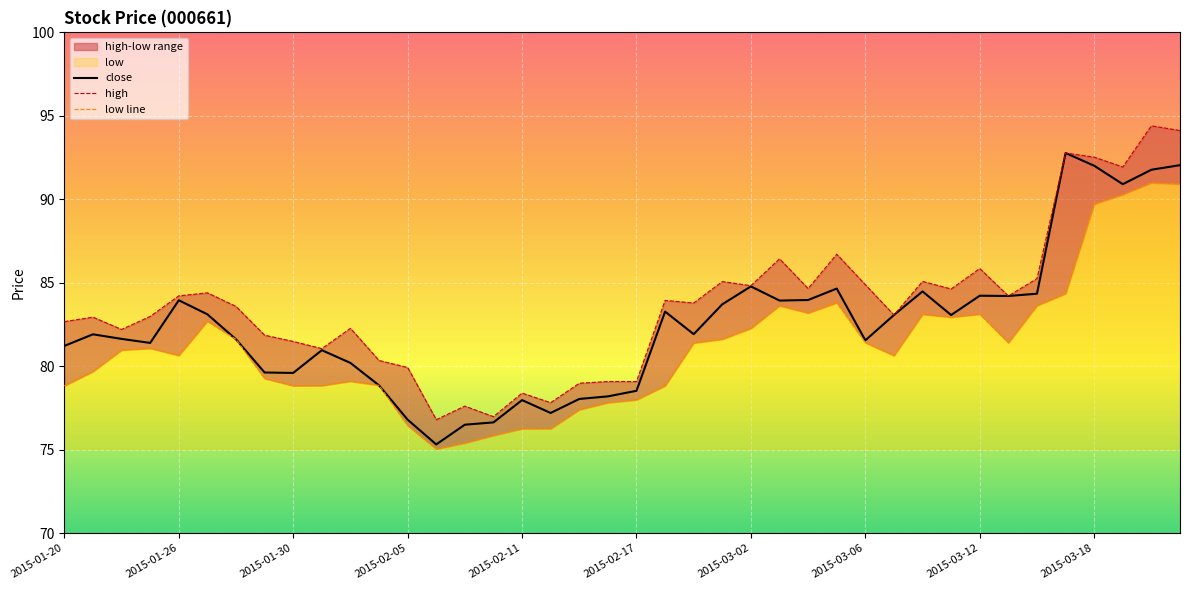

The high series shows 144.2 at 2015-03-10. True or false?

False